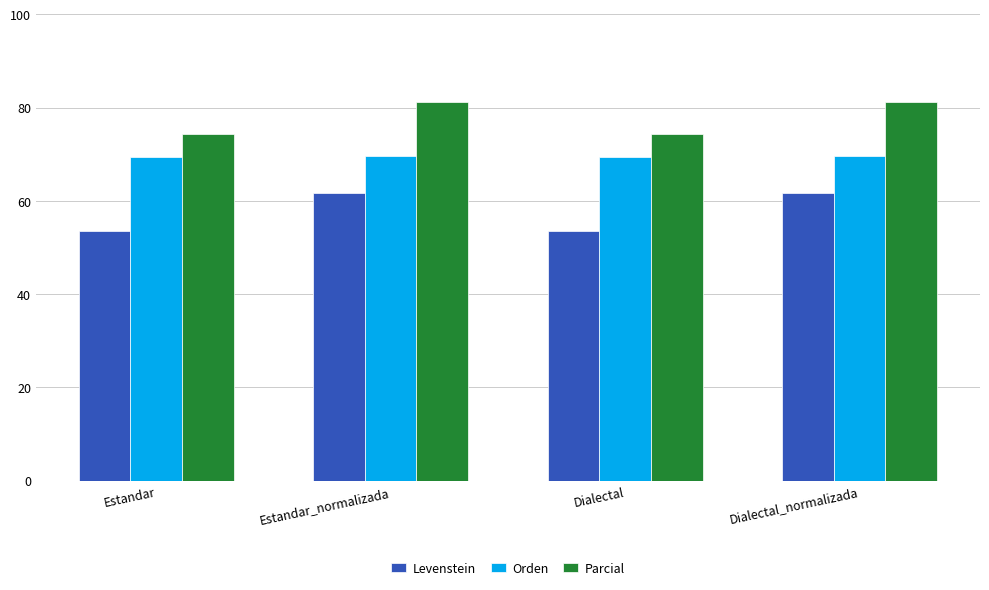

What are all the series names shown in the legend?

Levenstein, Orden, Parcial